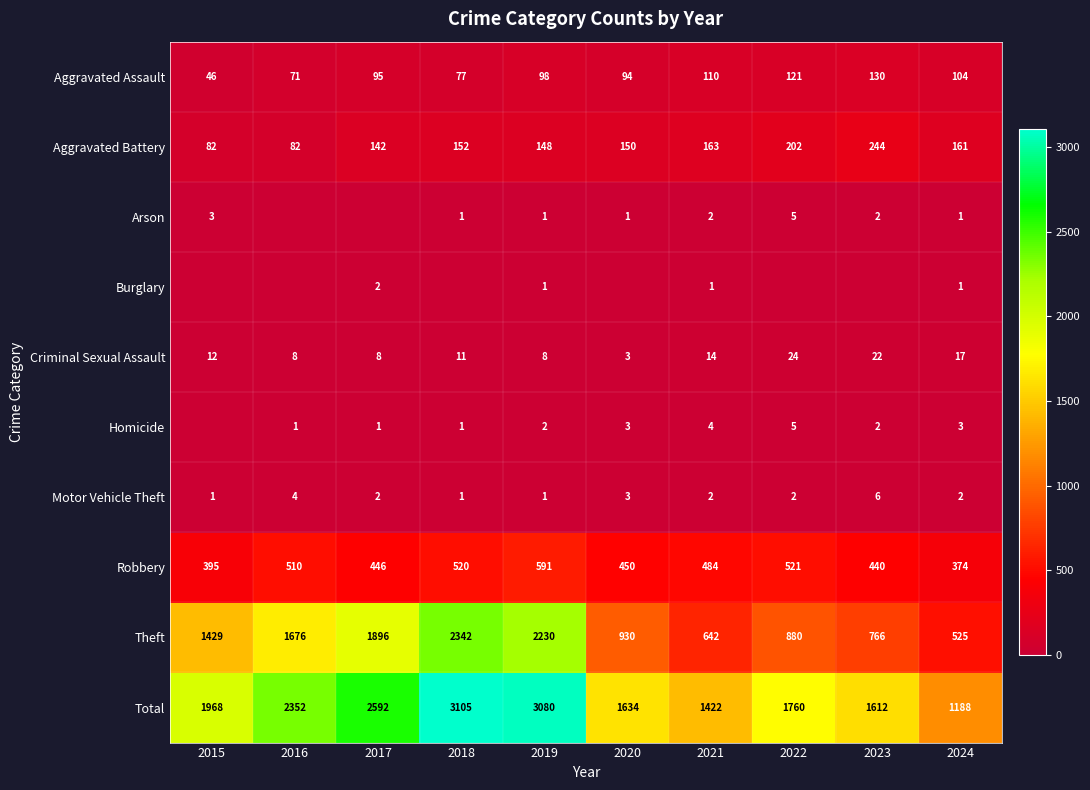

What is the greatest value displayed?

3105